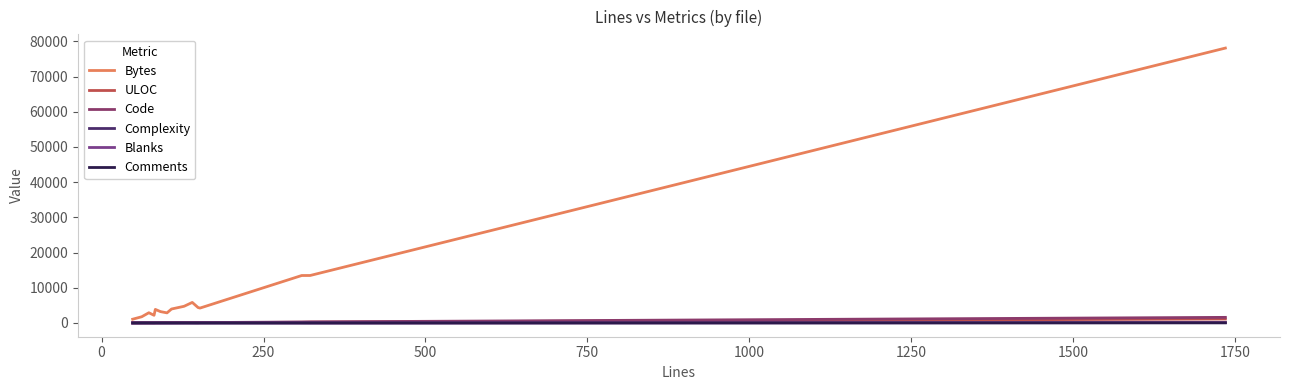

What are all the series names shown in the legend?

Bytes, ULOC, Code, Complexity, Blanks, Comments